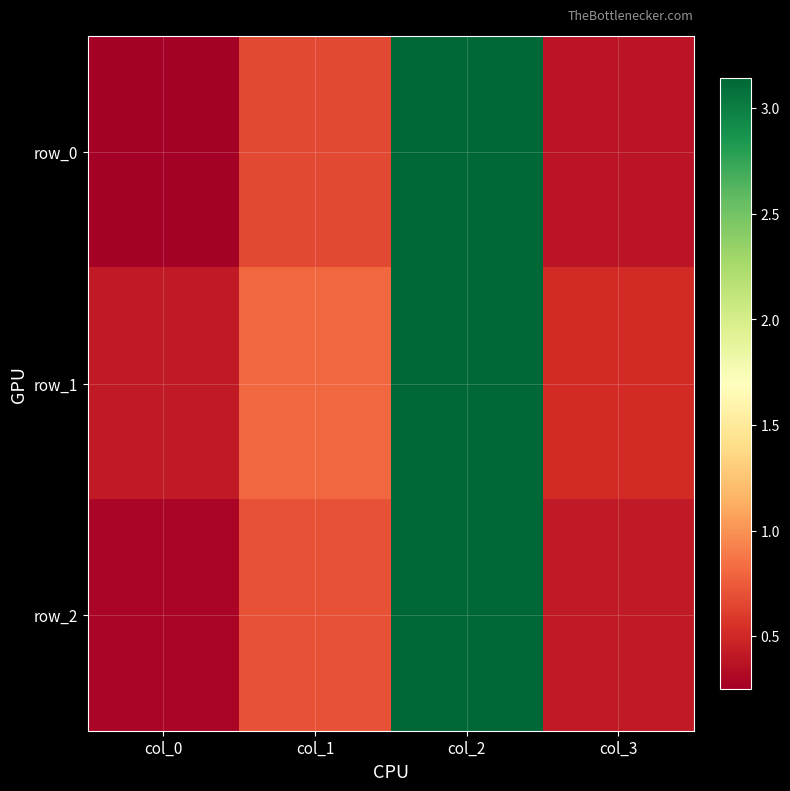

What is the sum of the row_2 values at col_0 and col_1?

1.0